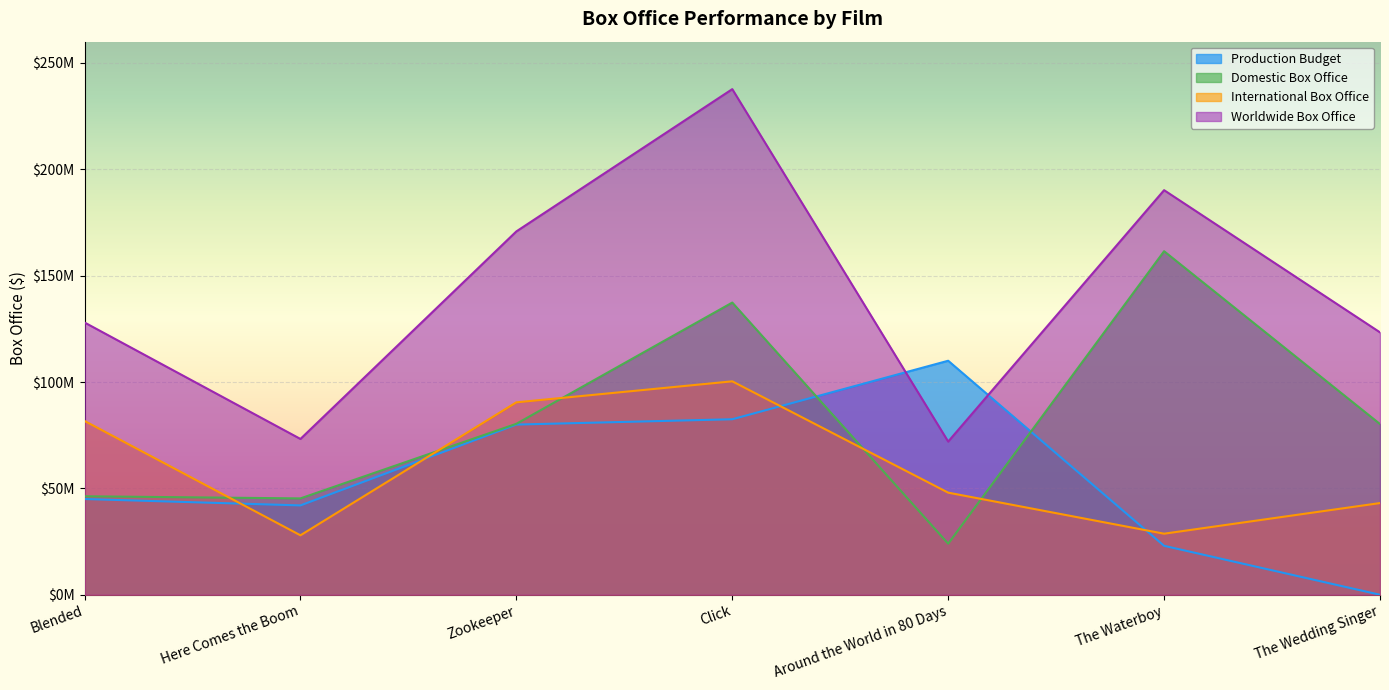

The Worldwide Box Office series shows 60261506 at Blended. True or false?

False